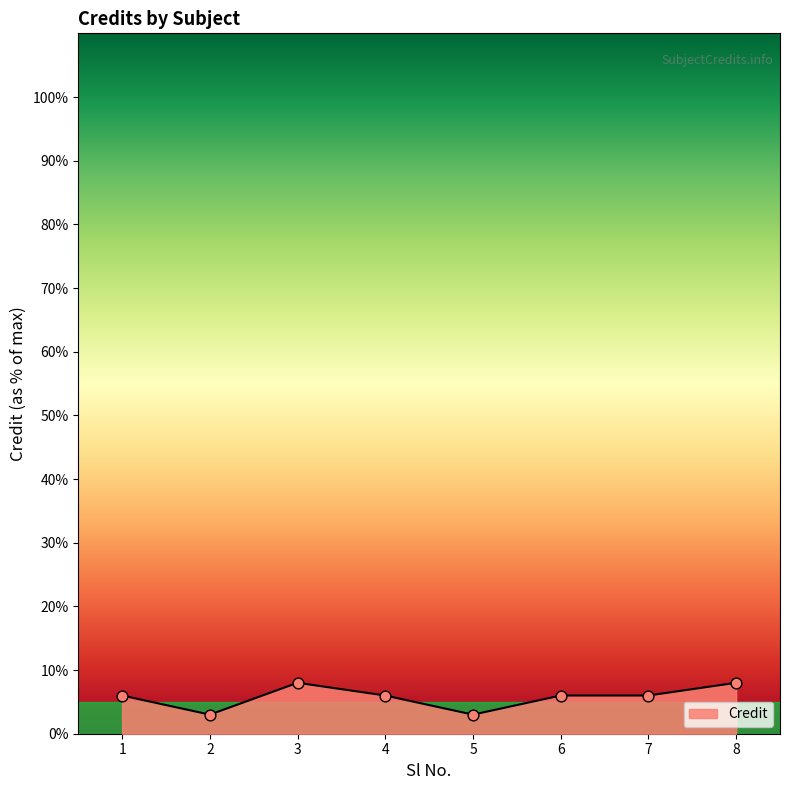

Which has a higher value, 7 or 5?

7